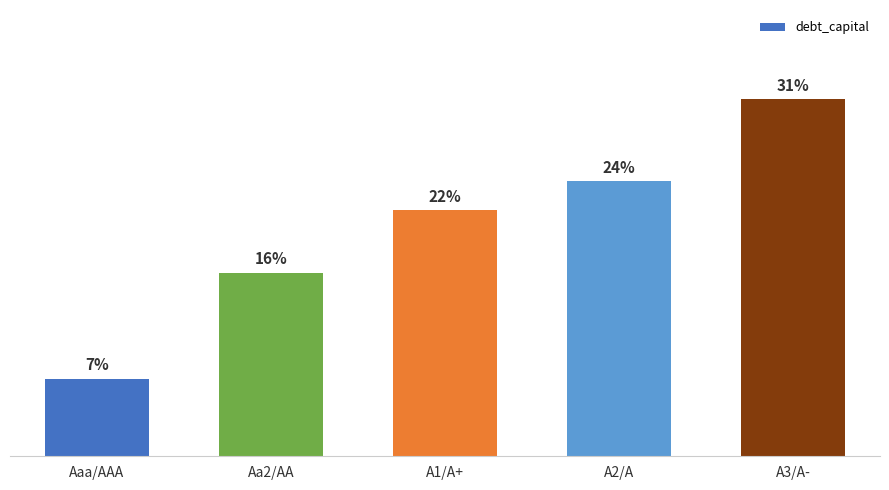

Are the bars horizontal?

No